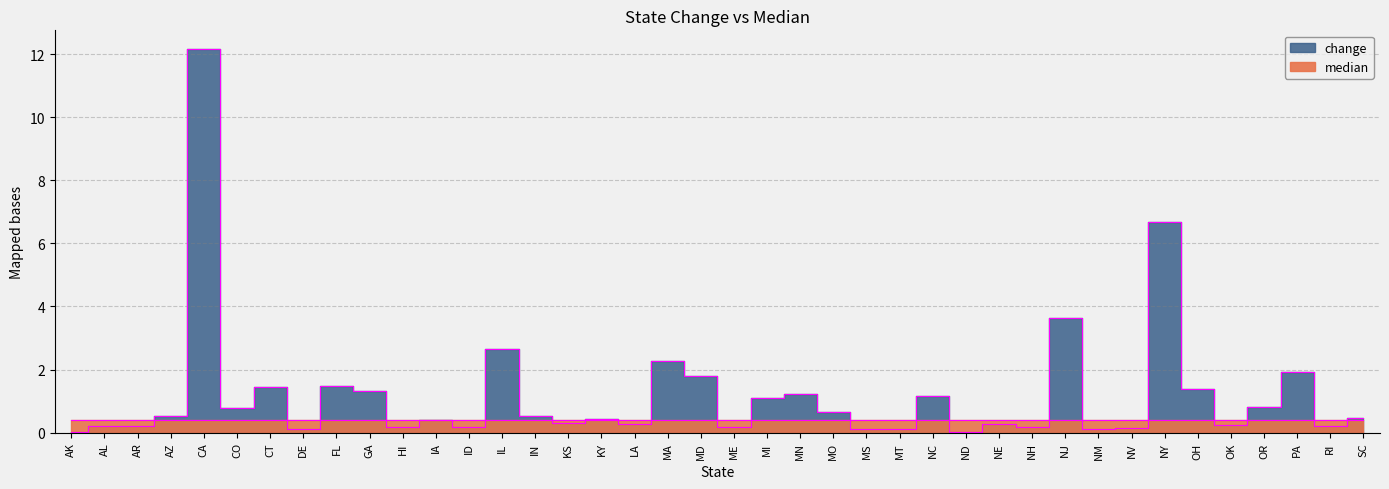

How many interior local peaks (higher than both neighbors) does the data have?

14